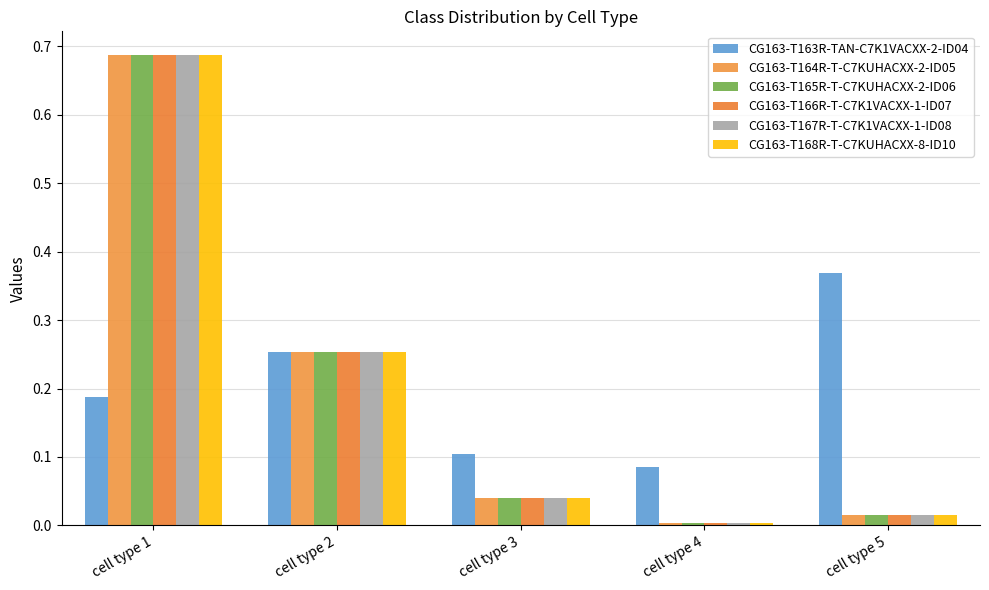

Are the bars horizontal?

No